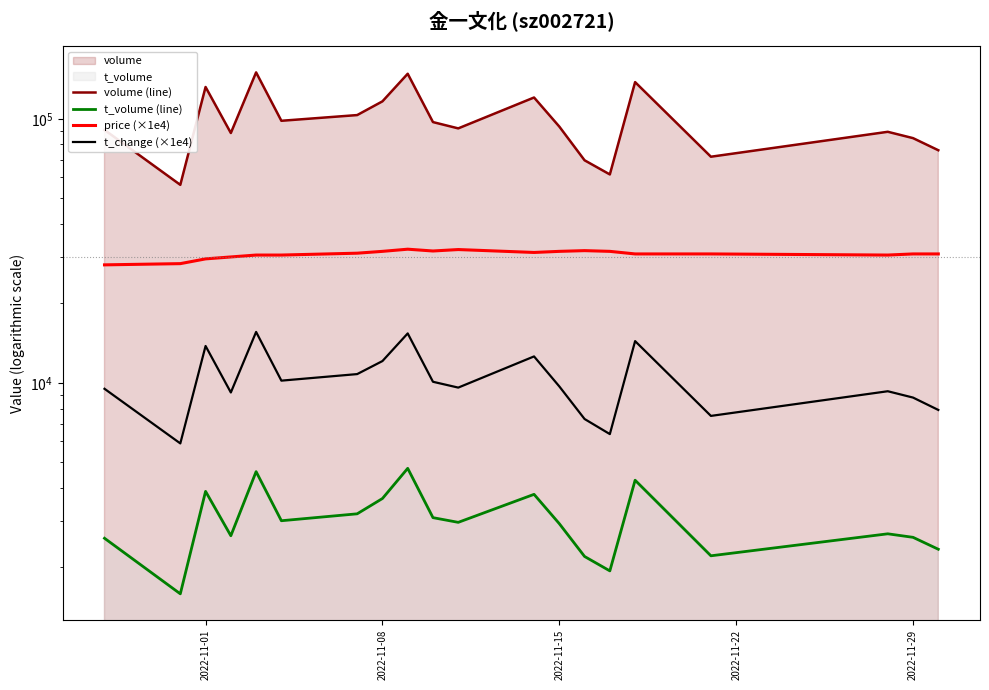

How many lines are shown in the chart?

4